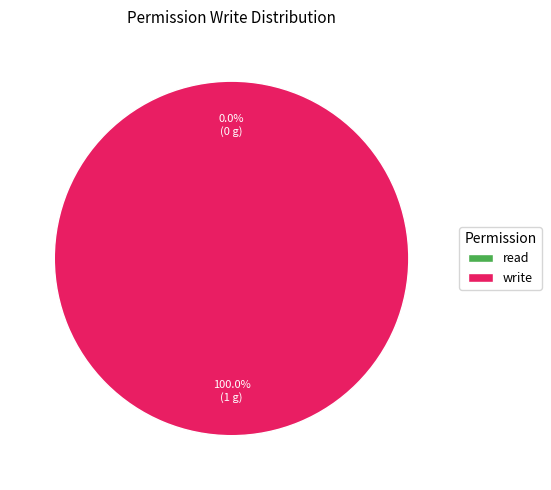

Combined, do read and write account for over 50%?

Yes